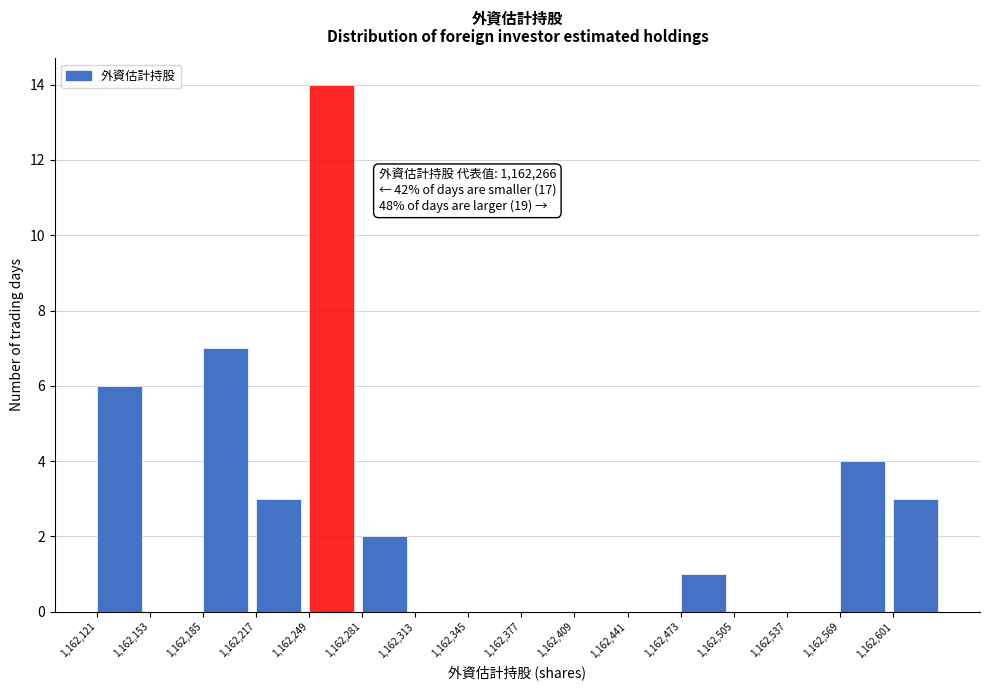

Over which range of the x-axis is the bar tallest?

1162249 to 1162281